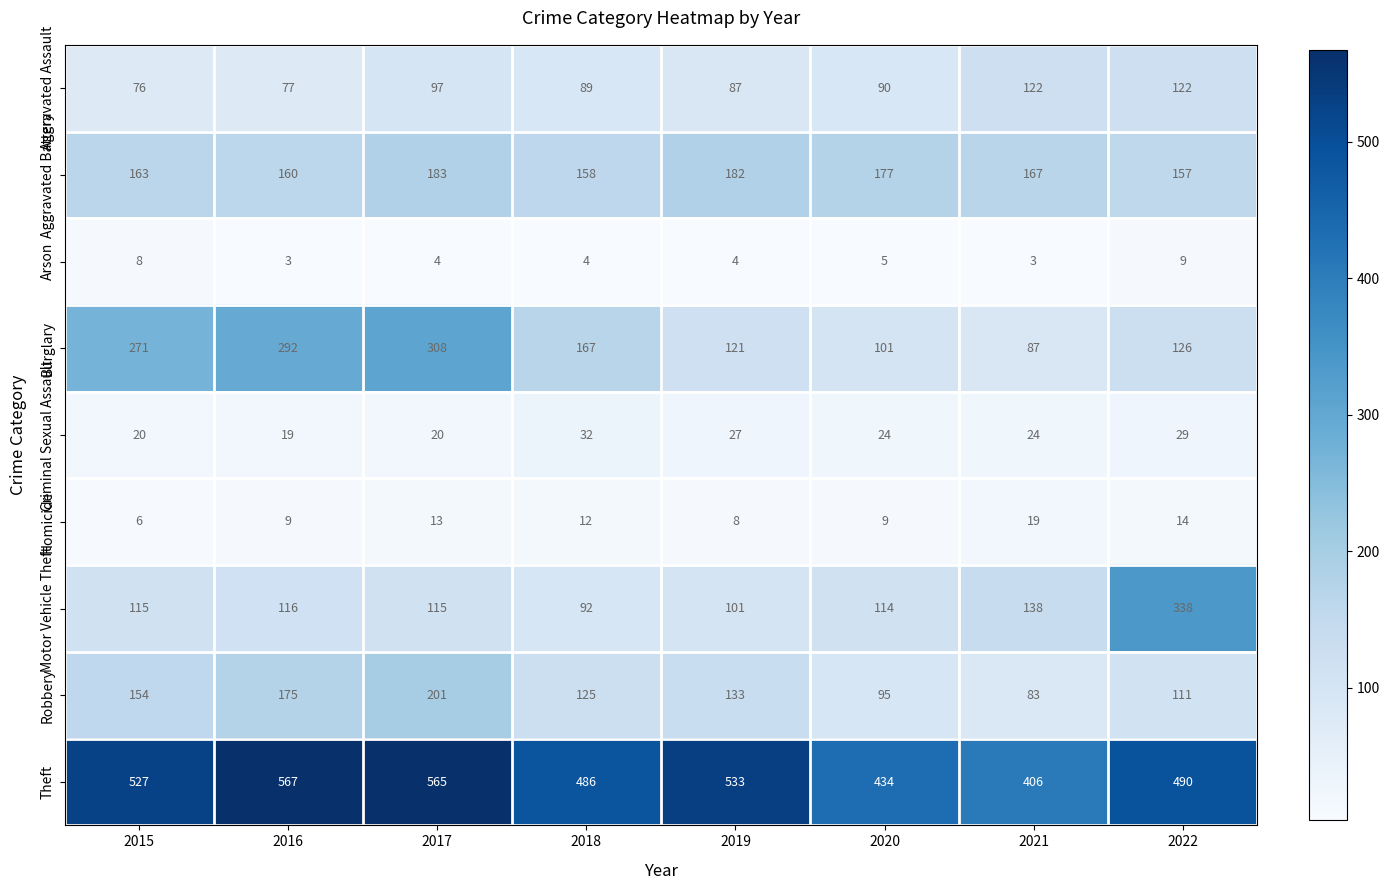

Rank the series at 2022 from lowest to highest value.

Arson, Homicide, Criminal Sexual Assault, Robbery, Aggravated Assault, Burglary, Aggravated Battery, Motor Vehicle Theft, Theft